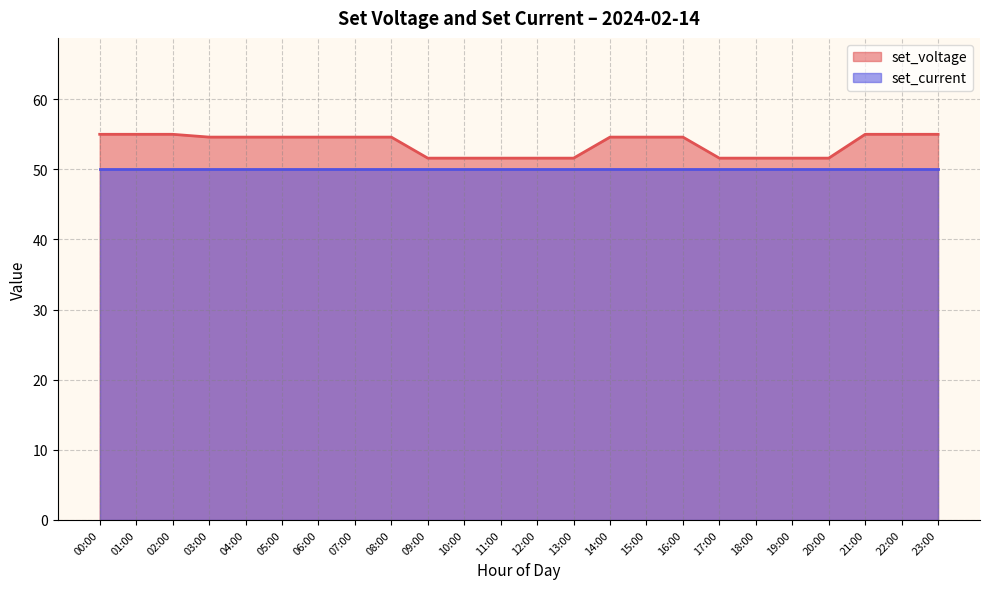

What is the maximum value shown in the chart?

55.0